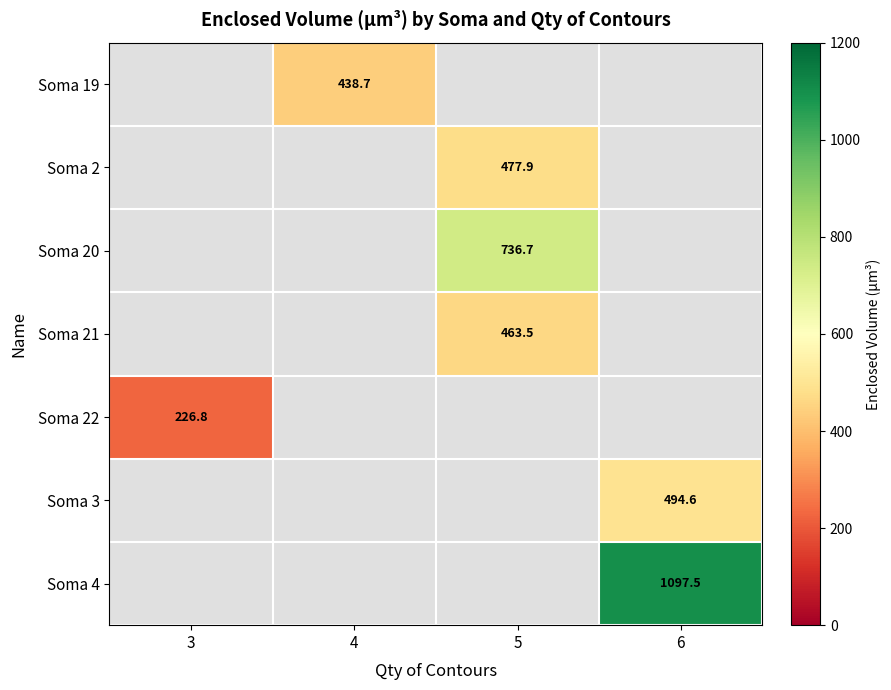

True or false: Soma 22 has a value of 226.8 at 3.

True